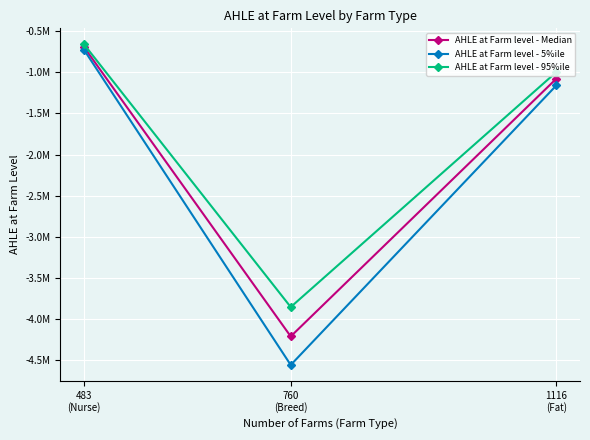

At which category is the sum across all series the highest?

483
(Nurse)